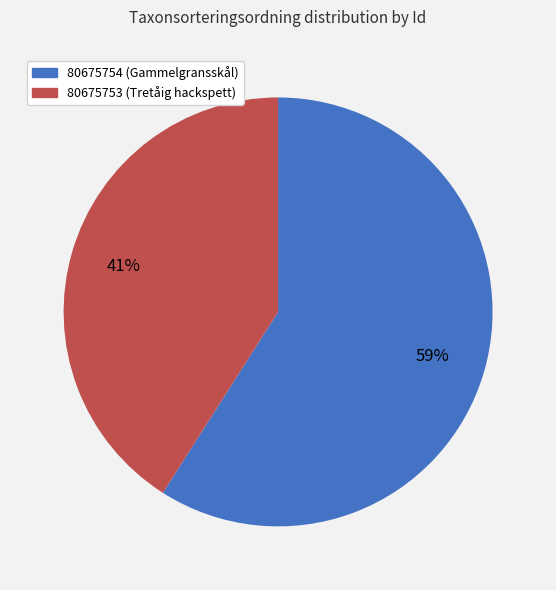

Do 80675753 and 80675754 together represent more than half of the pie?

Yes